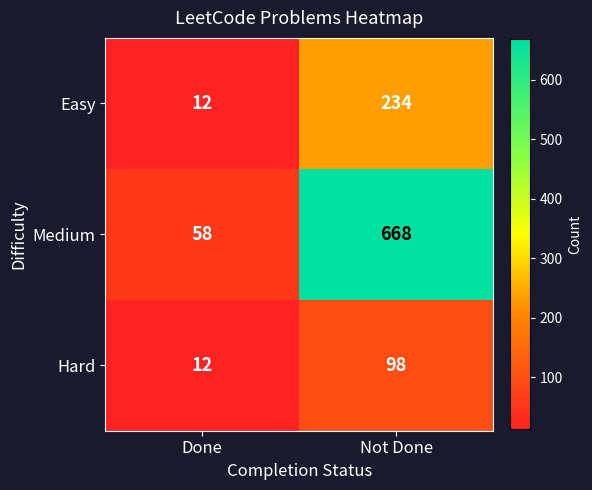

Reading left to right, extract all data points from this chart.

Easy: Done=12	Not Done=234
Medium: Done=58	Not Done=668
Hard: Done=12	Not Done=98